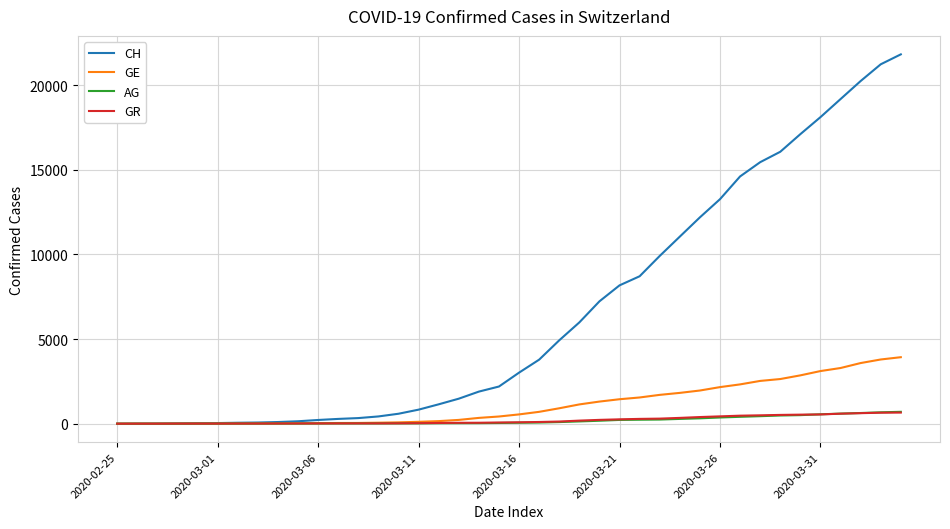

Which series has the largest total across all categories?

CH